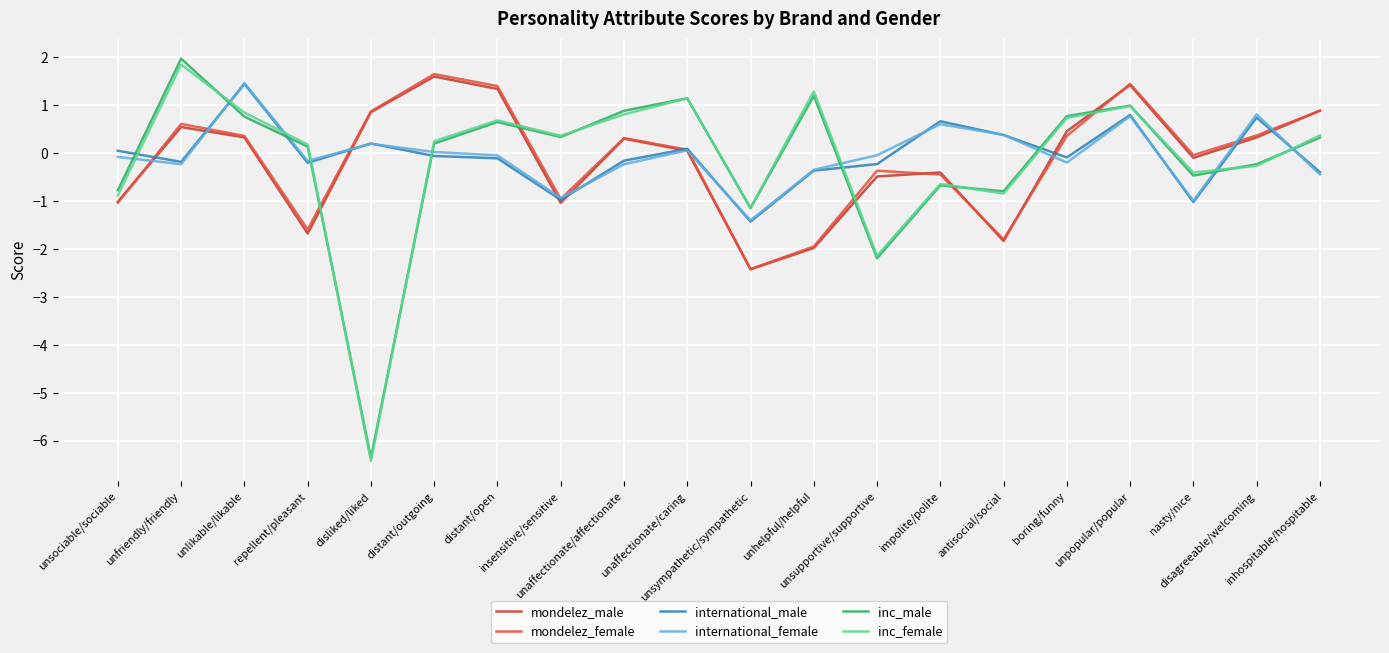

The value of inc_male at unsympathetic/sympathetic is -1.2. True or false?

True